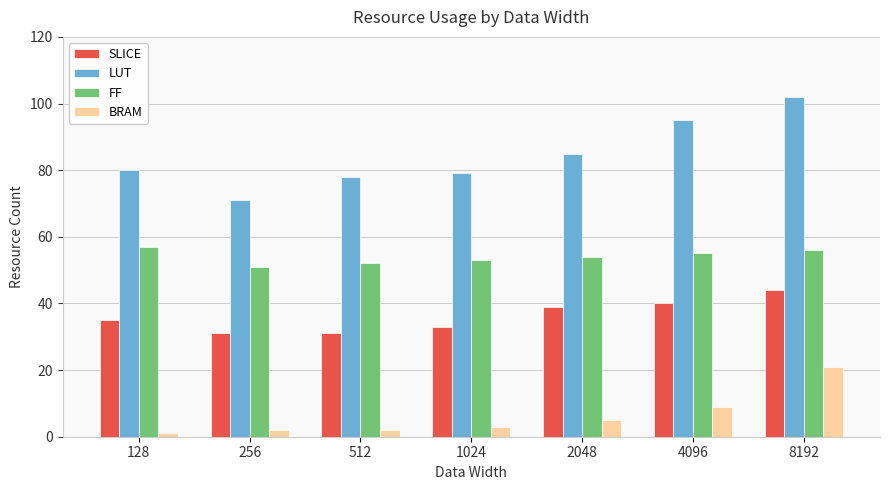

Rank the series at 2048 from lowest to highest value.

BRAM, SLICE, FF, LUT